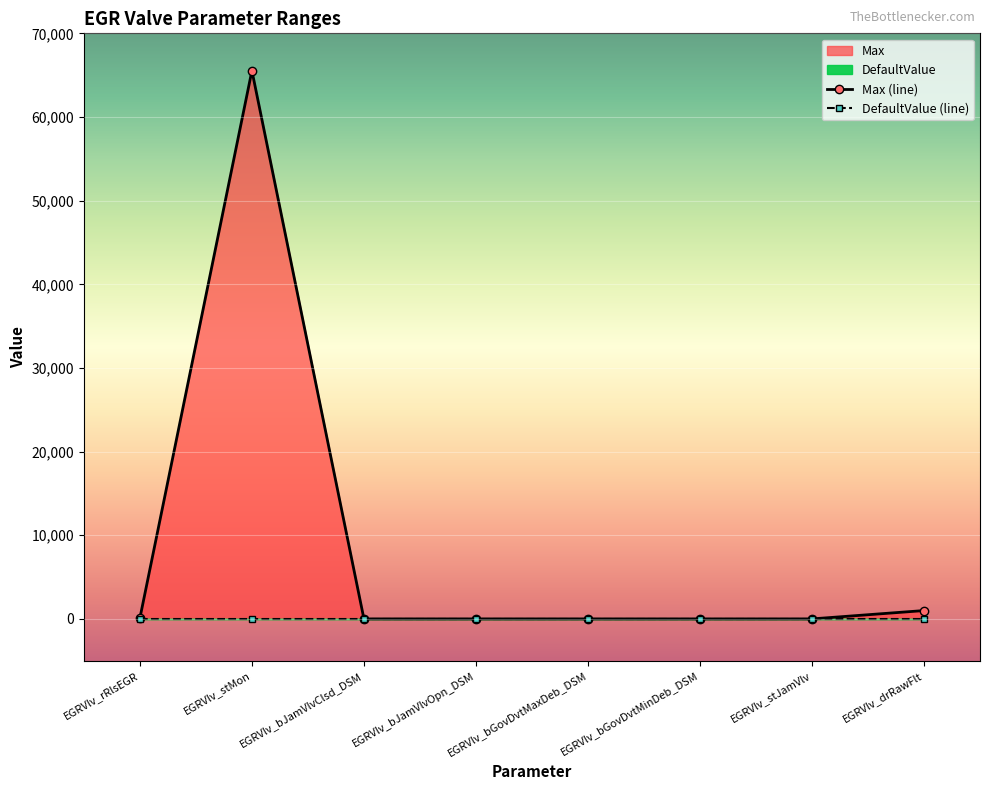

True or false: DefaultValue (line) and Max (line) cross at least once.

False